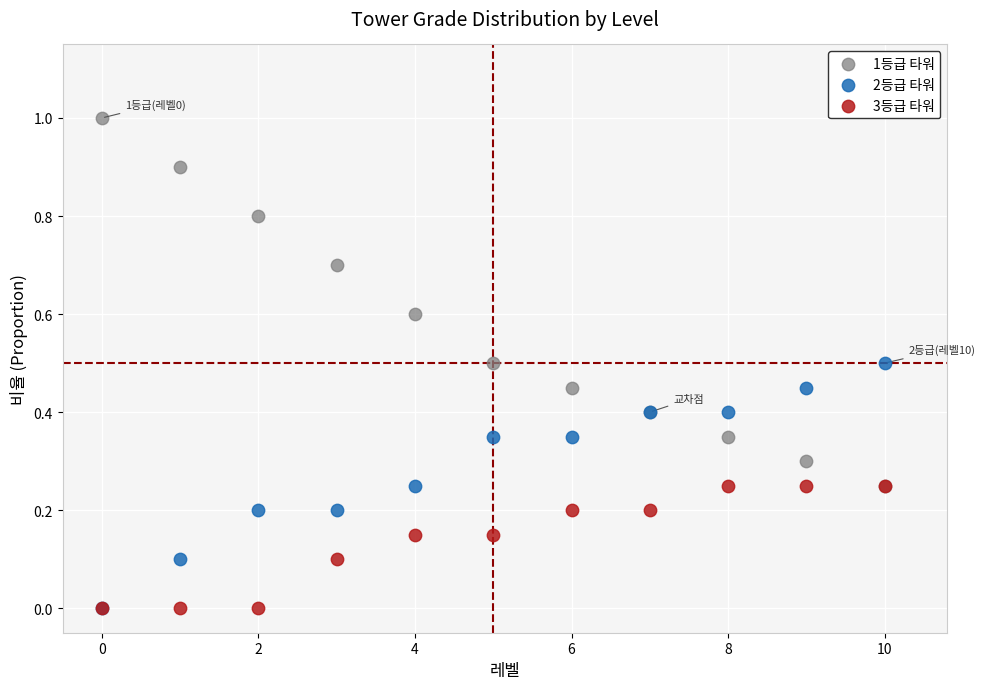

What are all the series names shown in the legend?

1등급 타워, 2등급 타워, 3등급 타워